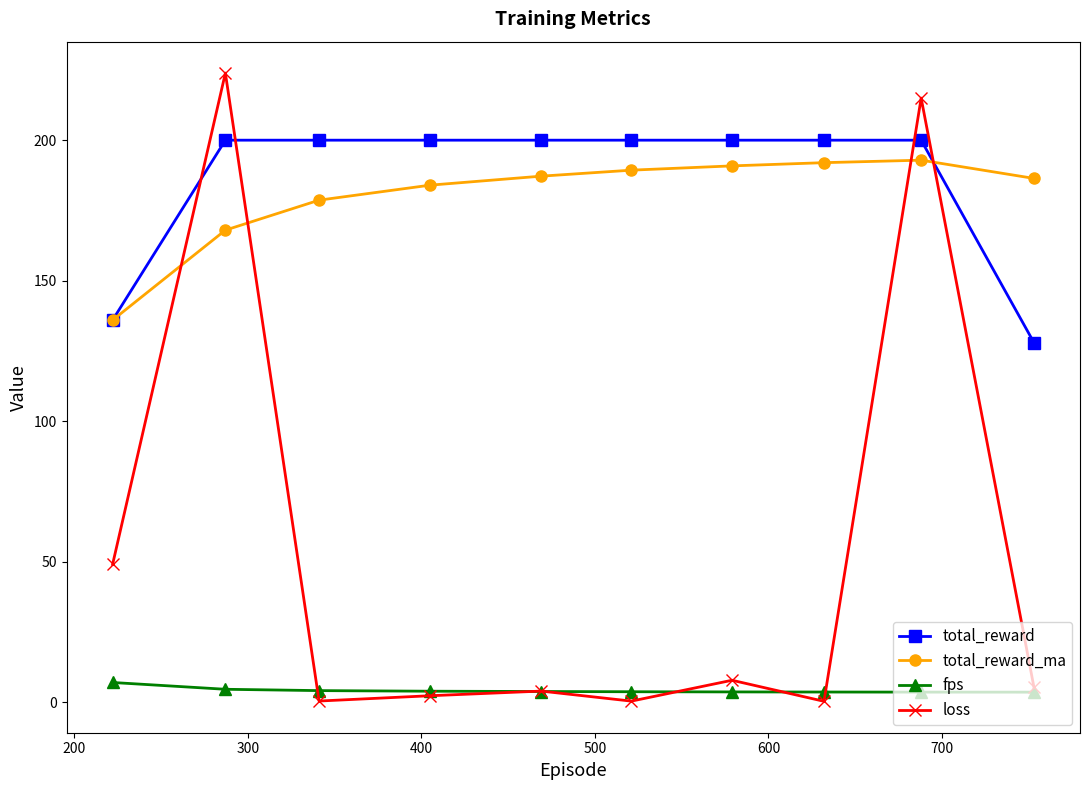

What is the maximum value shown in the chart?

223.9